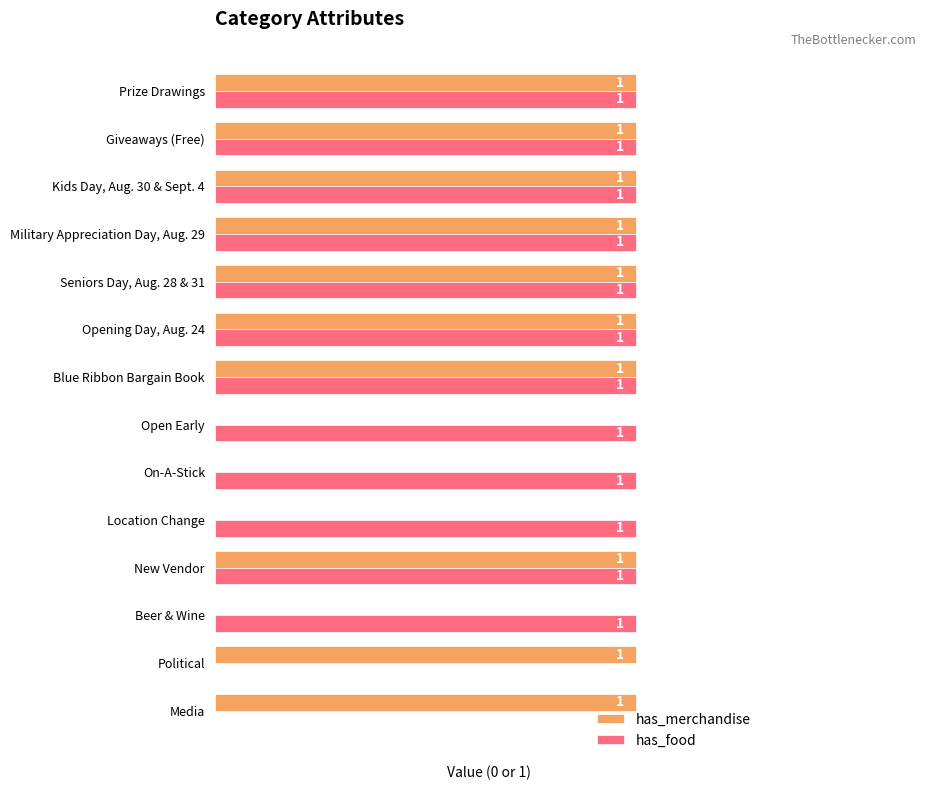

Which series has the largest total across all categories?

has_food